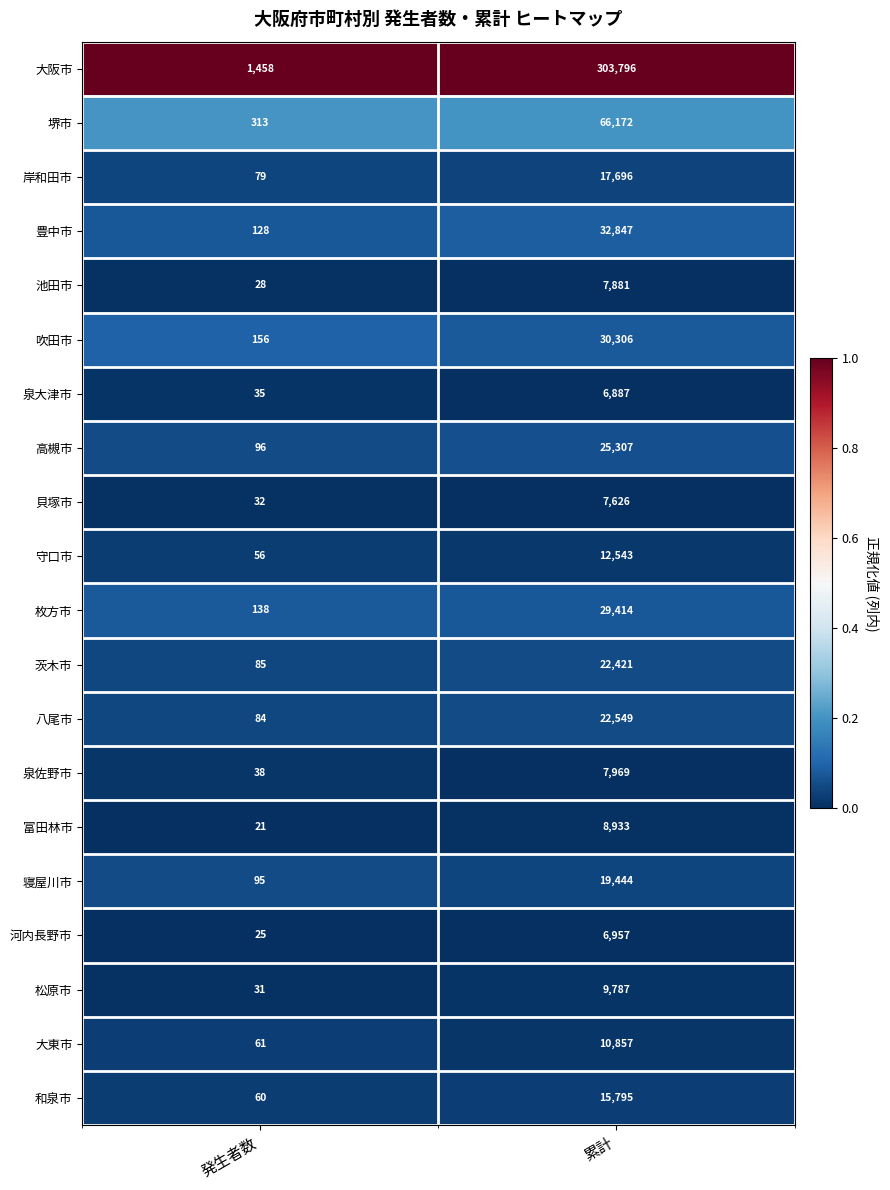

Between 発生者数 and 累計, which series saw the biggest shift?

大阪市